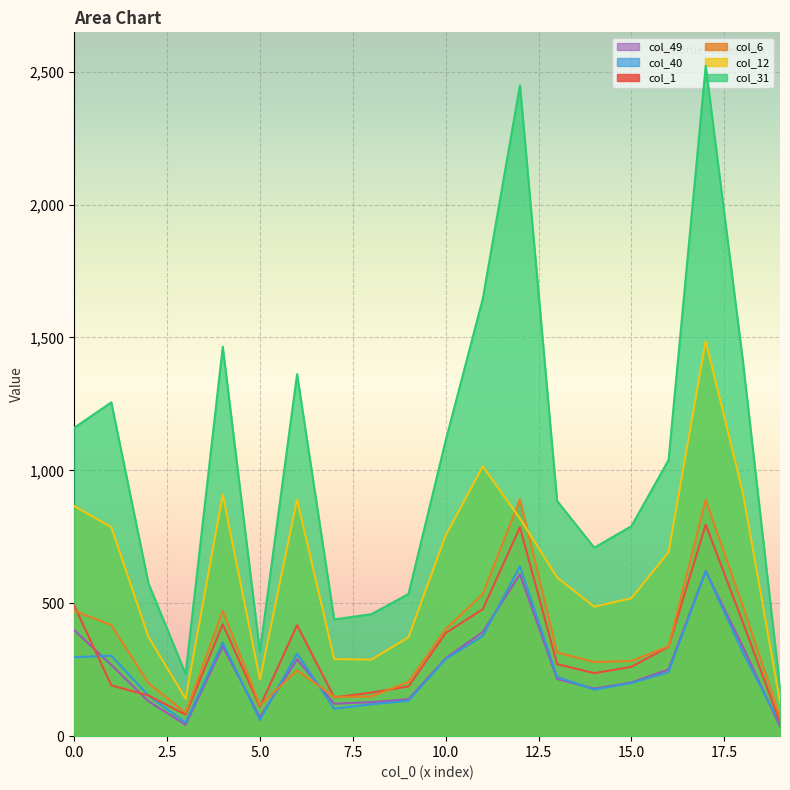

True or false: col_1 and col_31 cross at least once.

False